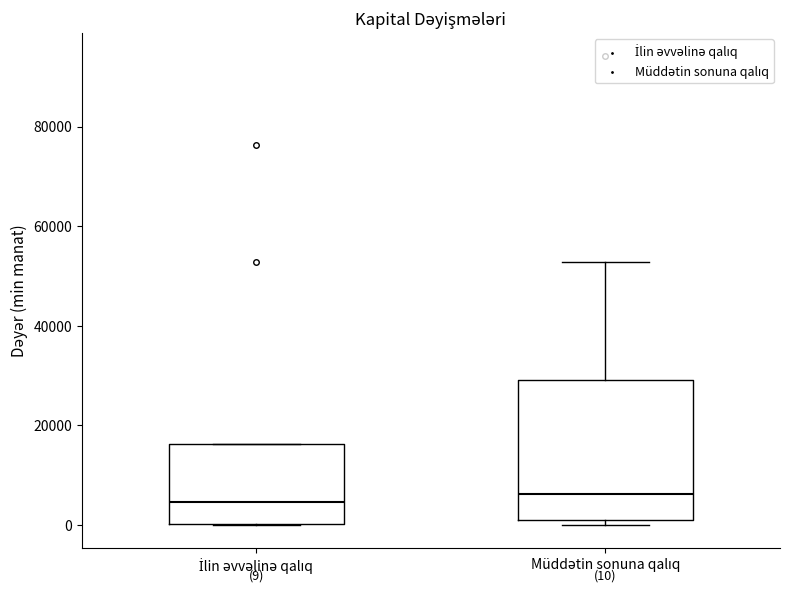

Which box is the tallest, from its lower edge to its upper edge?

Müddətin sonuna qalıq